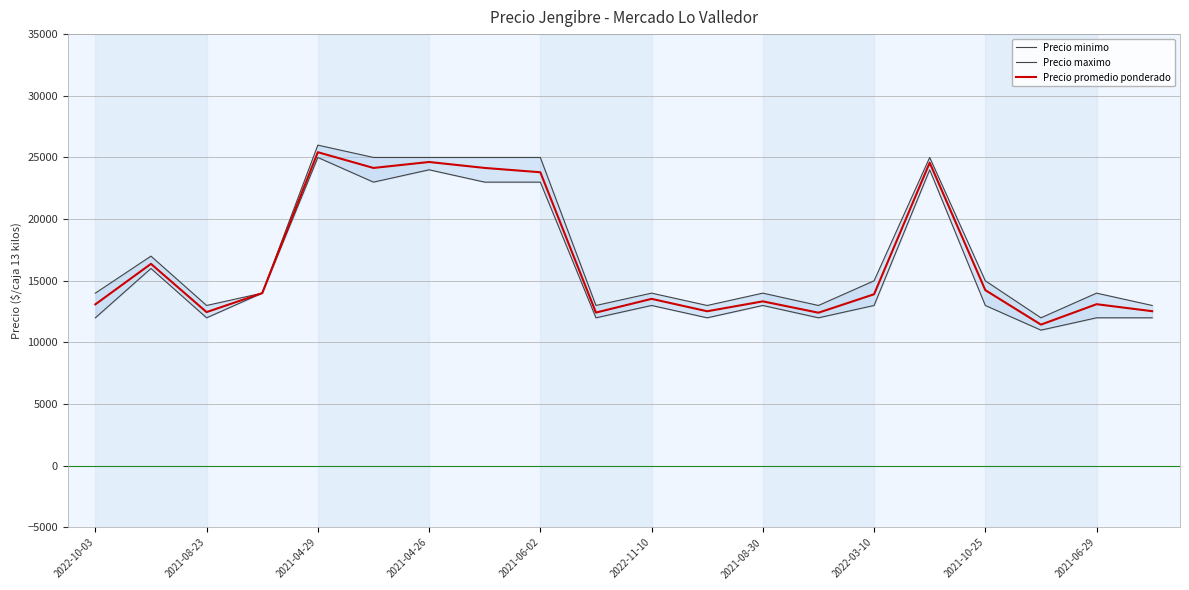

True or false: Precio minimo and Precio maximo cross at least once.

False